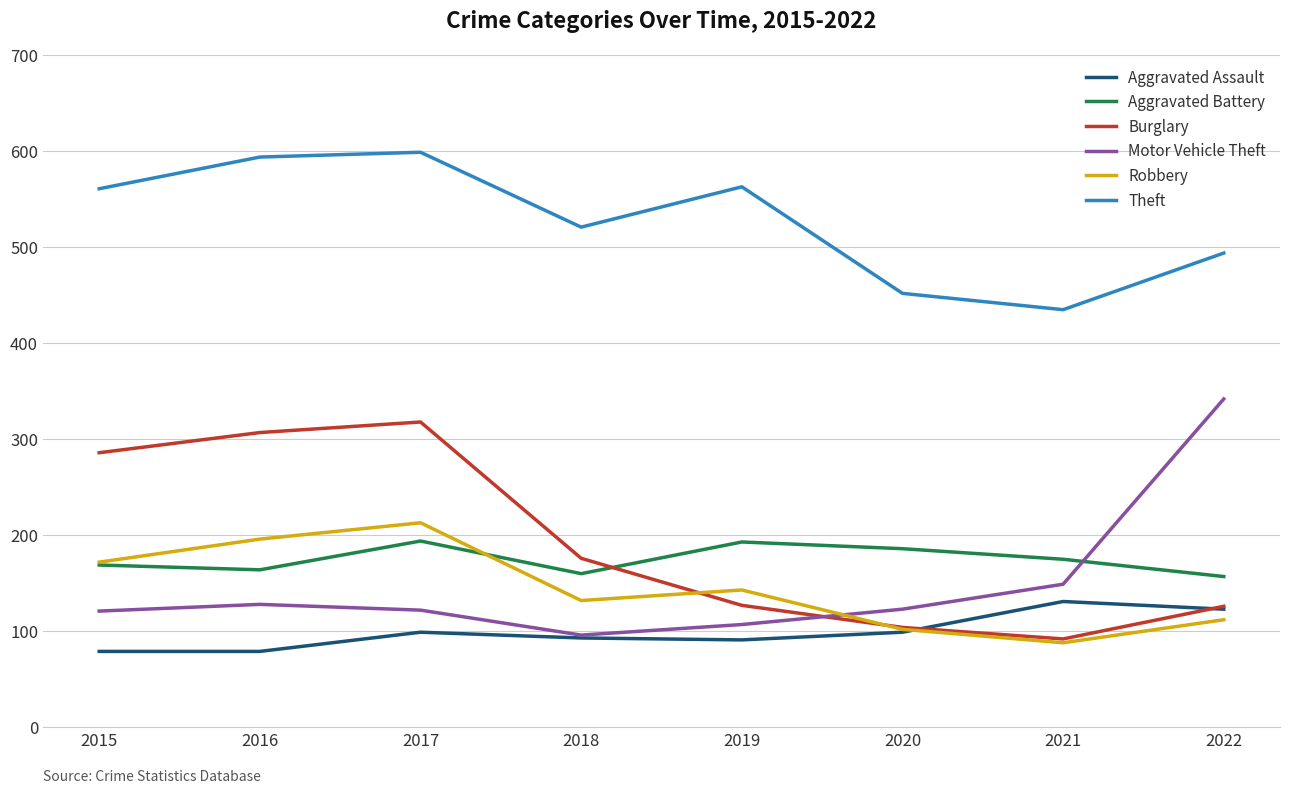

What is the approximate value of Aggravated Battery at 2020, to the nearest 5?

185